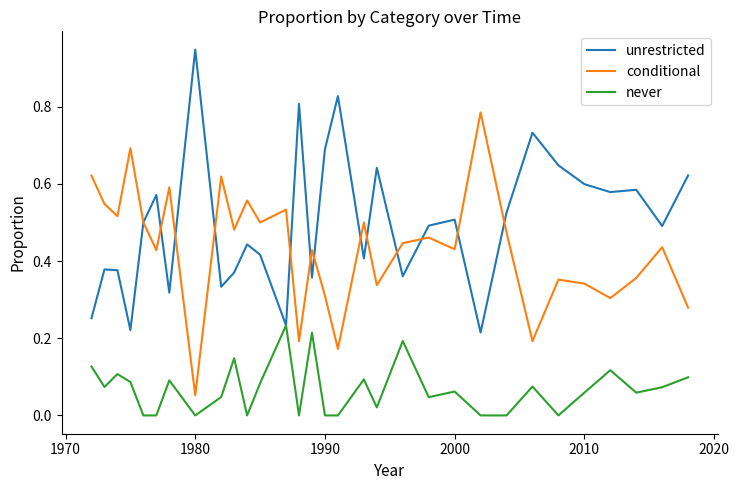

List the series in order of their peak value, lowest first.

never, conditional, unrestricted